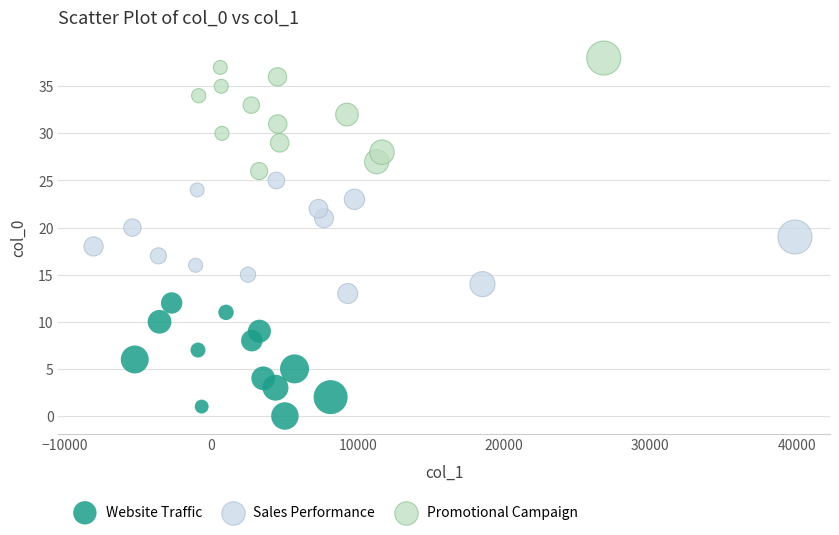

Which series reaches the minimum Y coordinate?

Website Traffic